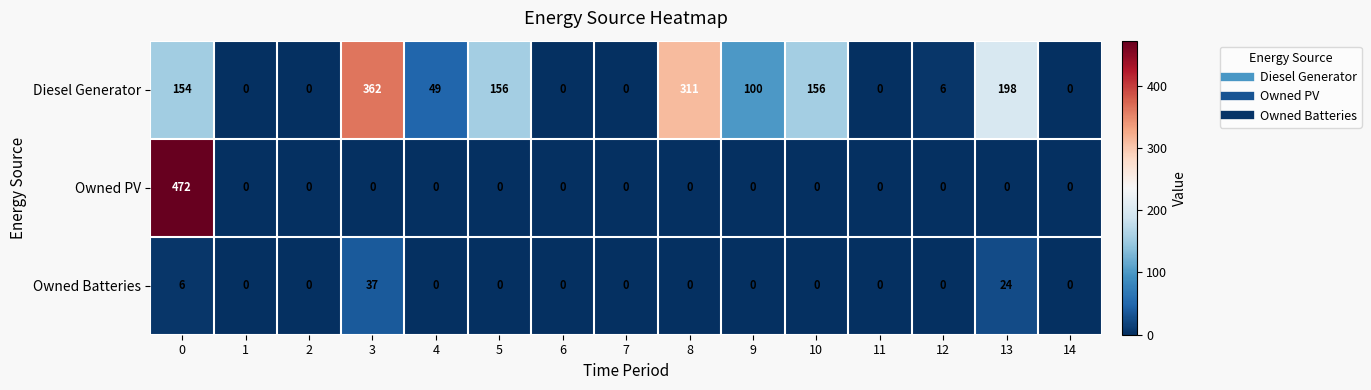

Which series has the widest spread of values?

Owned PV